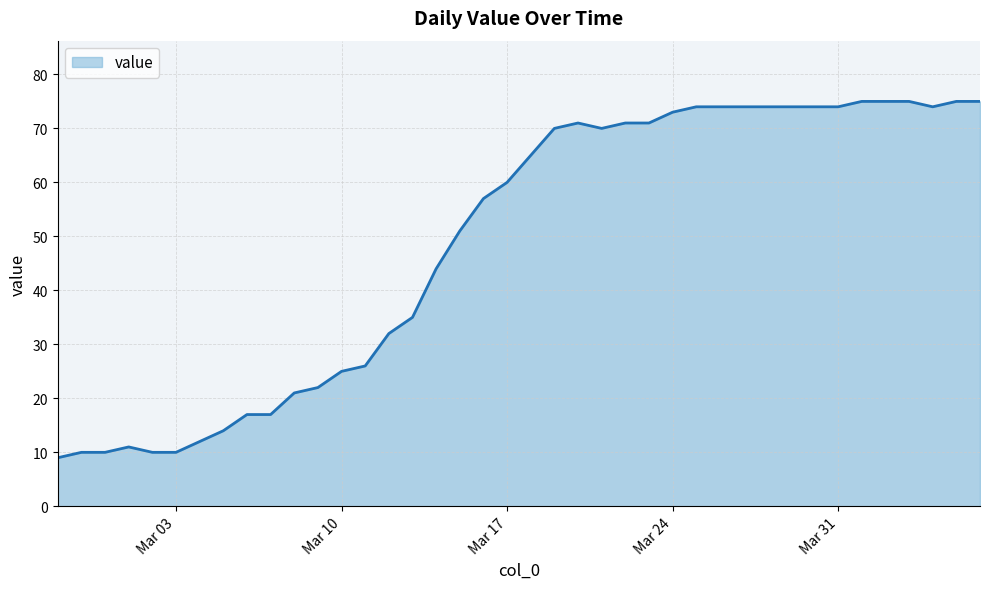

What is the difference between the maximum and minimum values?

66